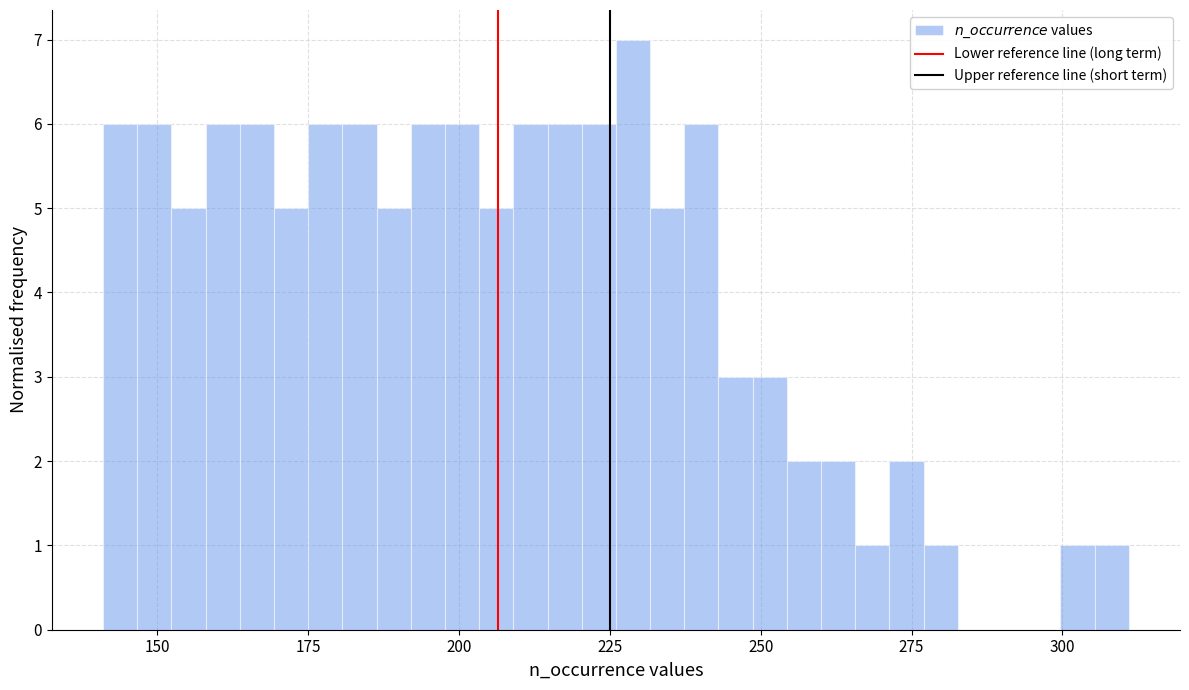

Read against the x-axis, roughly where is the centre of the tallest bar?

230